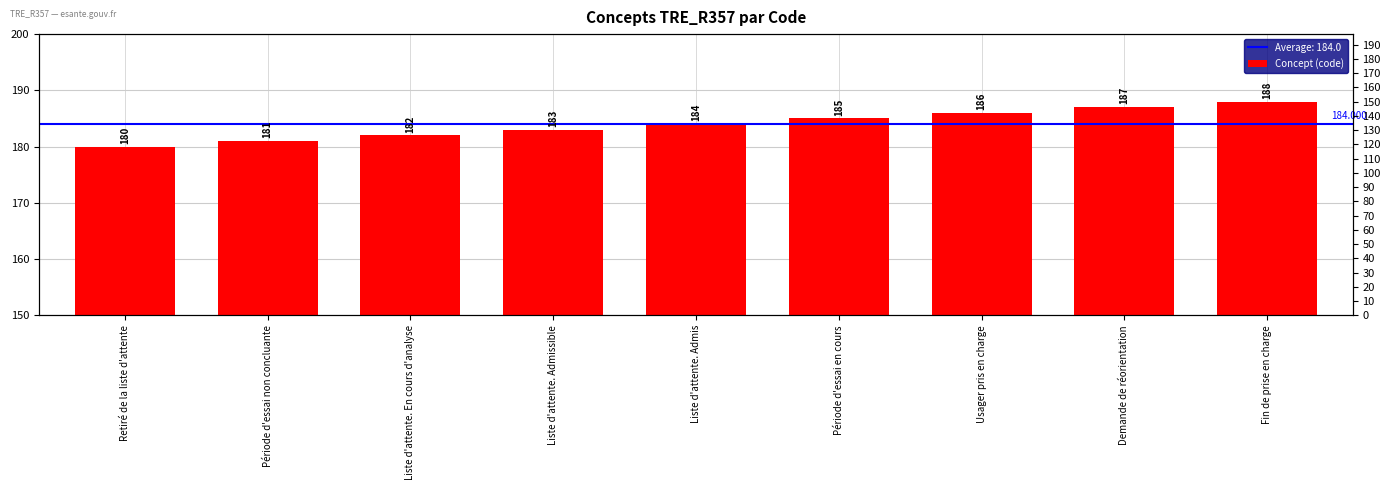

Count the number of categories in the chart.

9